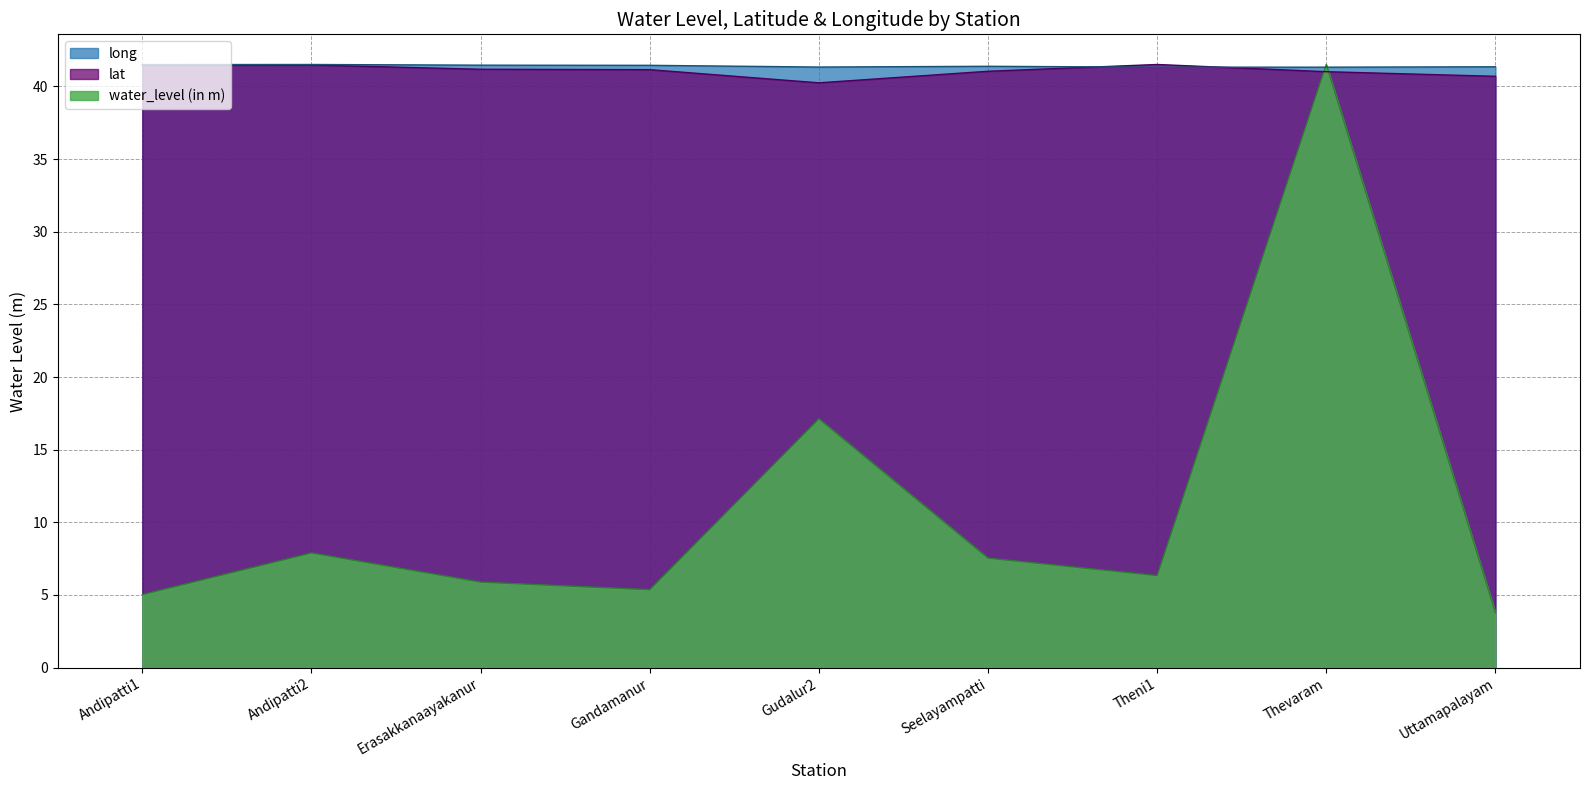

Reading left to right, list all the values displayed in this chart.

water_level (in m): Andipatti1=5.0	Andipatti2=7.9	Erasakkanaayakanur=5.9	Gandamanur=5.4	Gudalur2=17.1	Seelayampatti=7.5	Theni1=6.3	Thevaram=41.5	Uttamapalayam=3.8
lat: Andipatti1=41.5	Andipatti2=41.5	Erasakkanaayakanur=41.2	Gandamanur=41.2	Gudalur2=40.2	Seelayampatti=41.0	Theni1=41.5	Thevaram=41.0	Uttamapalayam=40.7
long: Andipatti1=41.5	Andipatti2=41.5	Erasakkanaayakanur=41.5	Gandamanur=41.5	Gudalur2=41.3	Seelayampatti=41.4	Theni1=41.3	Thevaram=41.3	Uttamapalayam=41.4